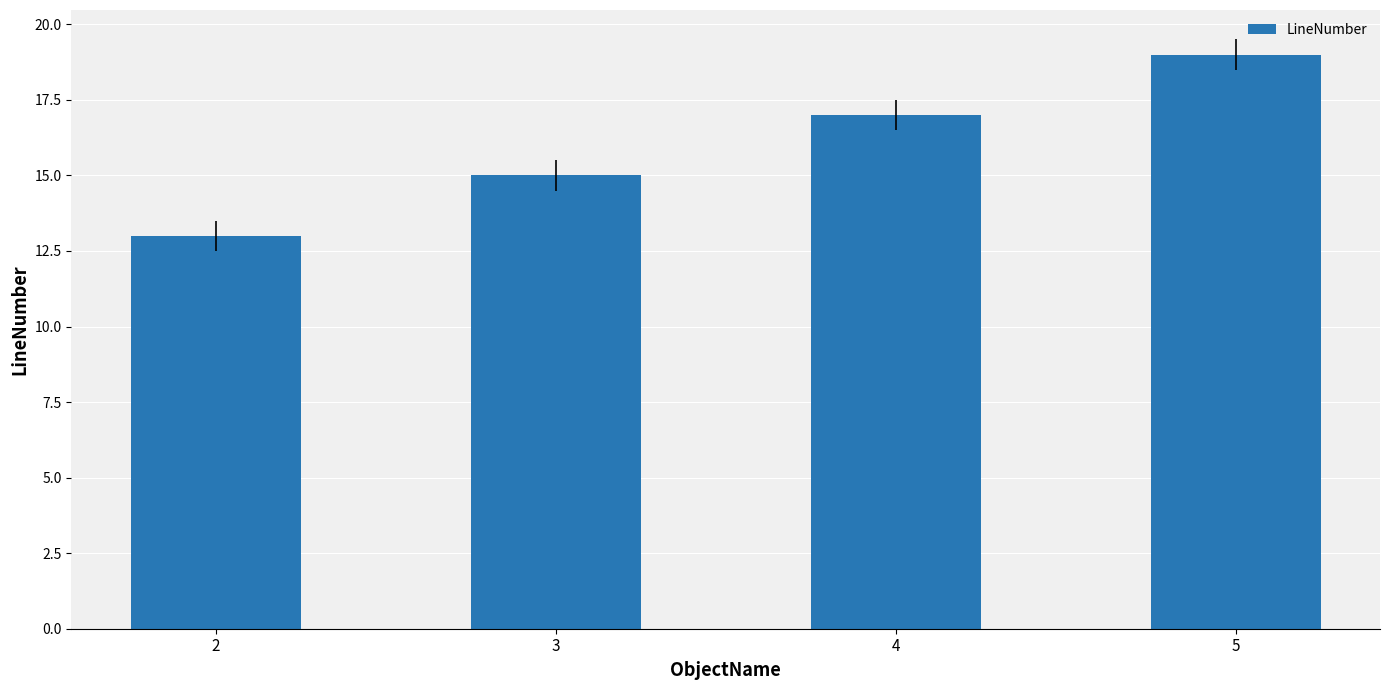

What is the approximate value at 2?

13